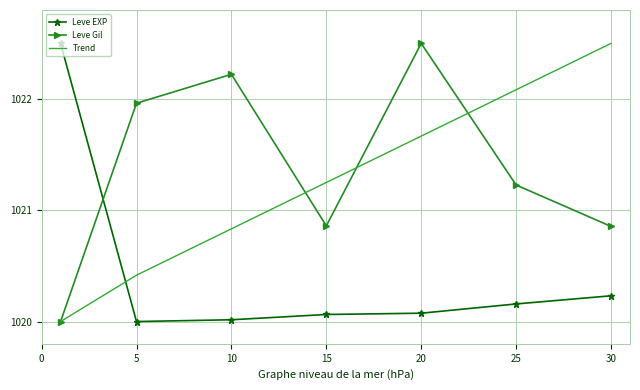

Which series ends up on top after the final intersection of Leve EXP and Leve Gil?

Leve Gil